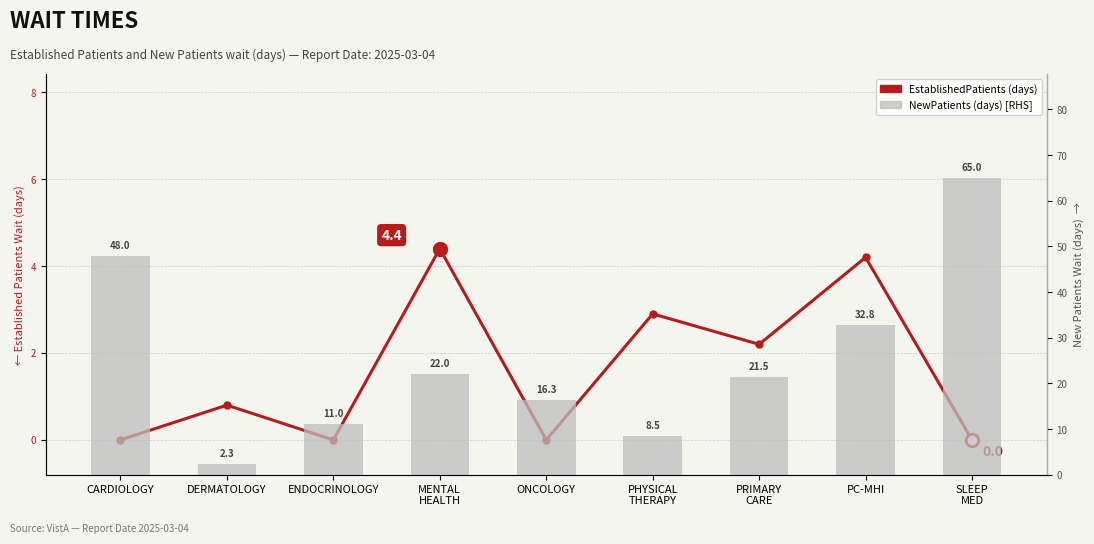

Which category has the lowest value in the EstablishedPatients series?

CARDIOLOGY